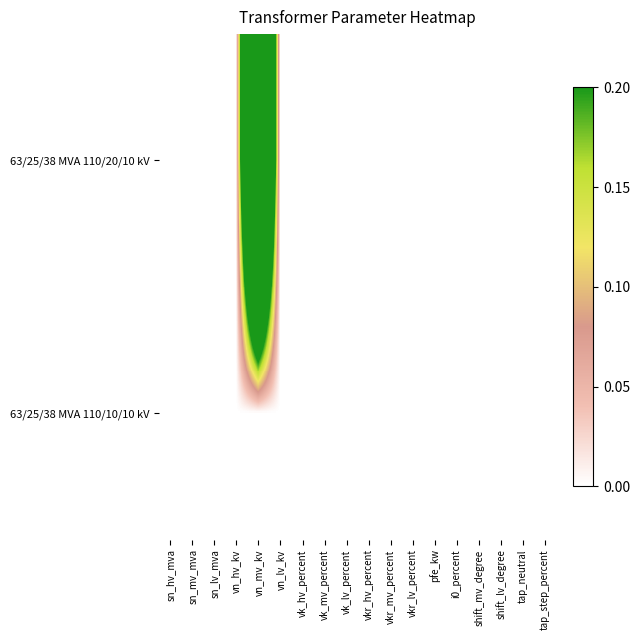

Rank the series at vk_mv_percent from highest to lowest value.

63/25/38 MVA 110/20/10 kV, 63/25/38 MVA 110/10/10 kV